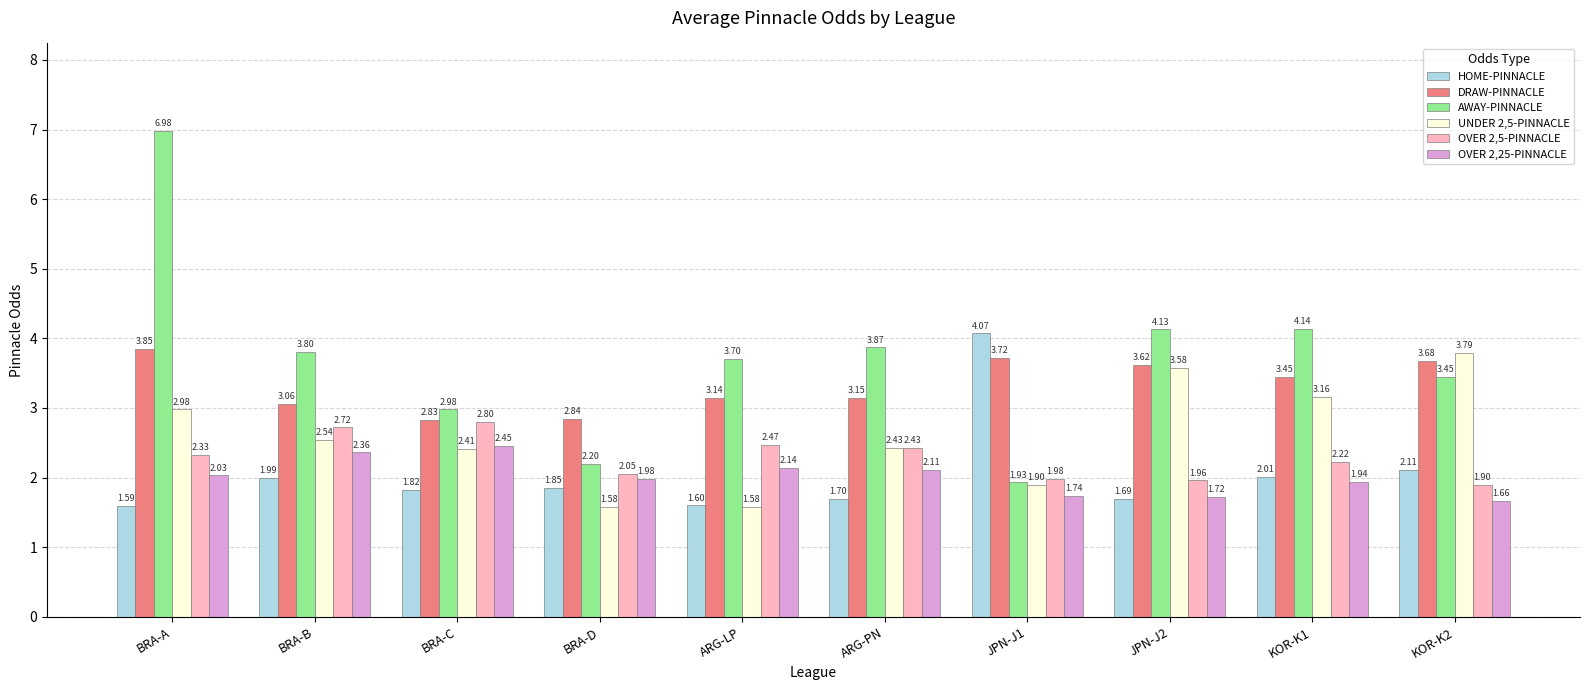

What are all the series names shown in the legend?

HOME-PINNACLE, DRAW-PINNACLE, AWAY-PINNACLE, UNDER 2,5-PINNACLE, OVER 2,5-PINNACLE, OVER 2,25-PINNACLE